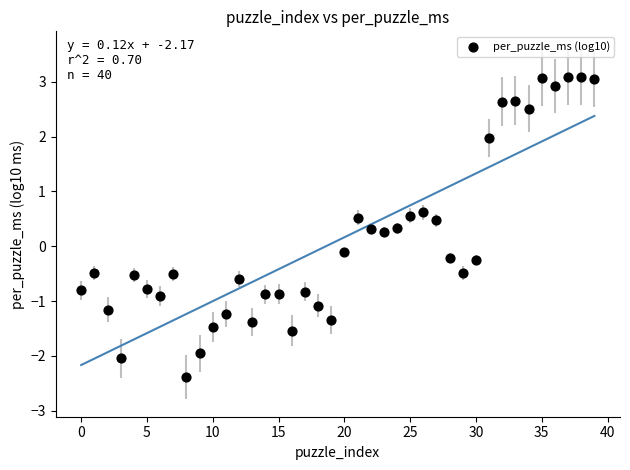

What is the range of Y values (max minus min)?

5.5